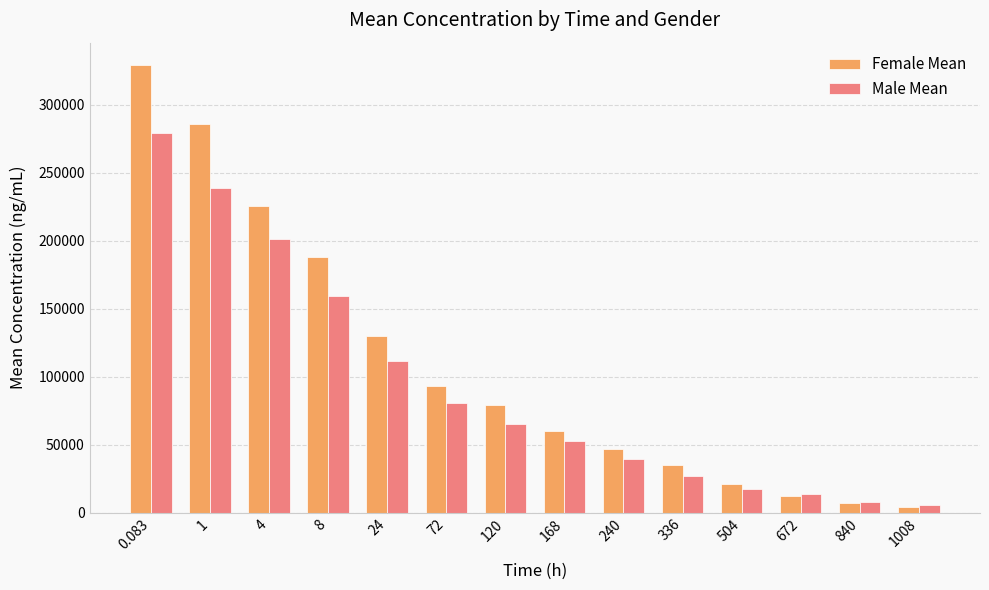

What is the difference between the Female Mean values at 24 and 336?

94826.7